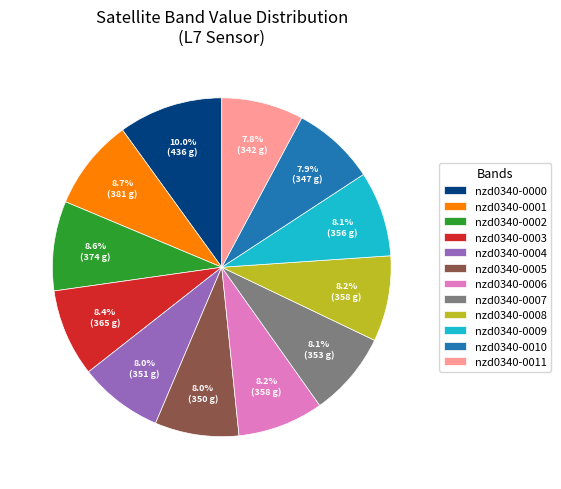

How much of the chart is everything except nzd0340-0002?

91.4%